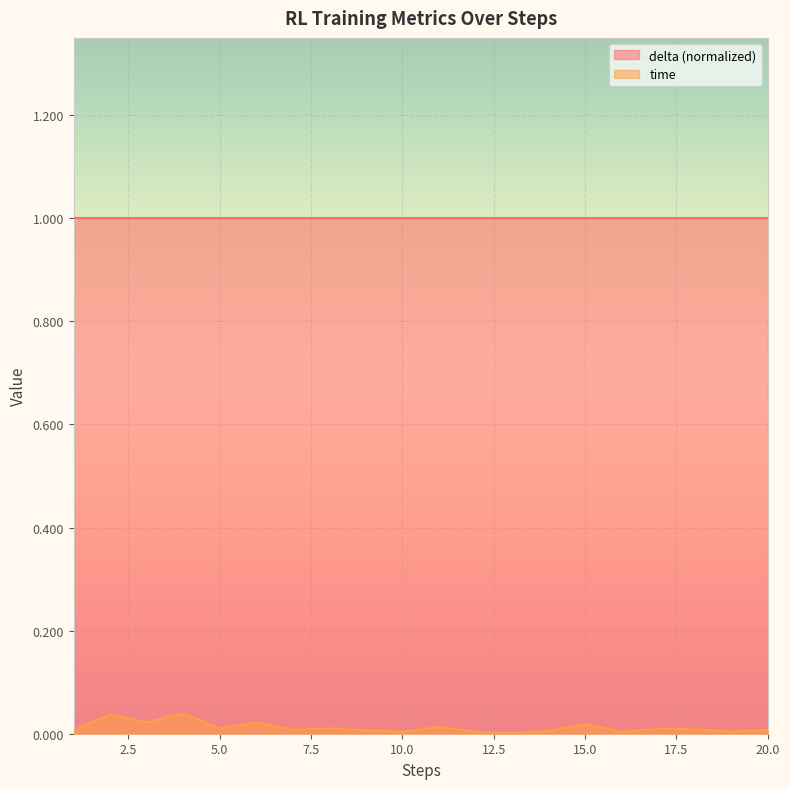

How many distinct data groups are displayed?

2